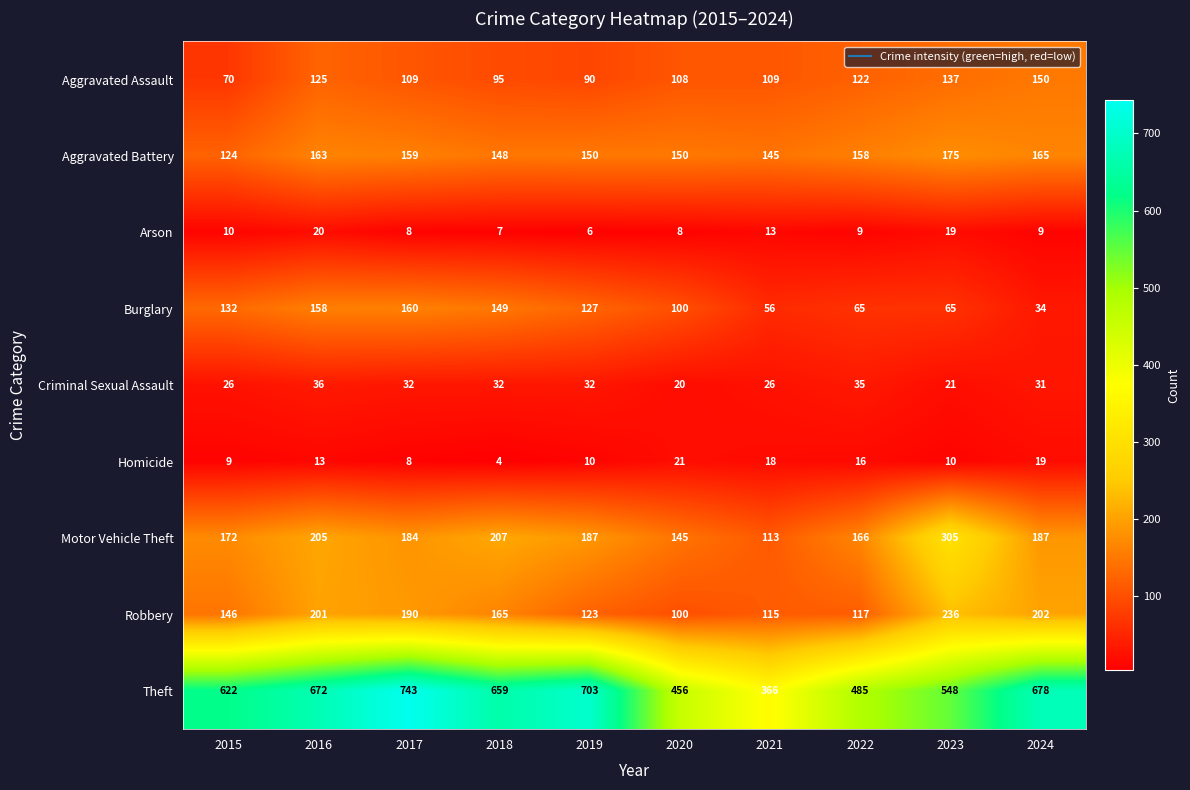

What is the sum of all Theft values?

5932